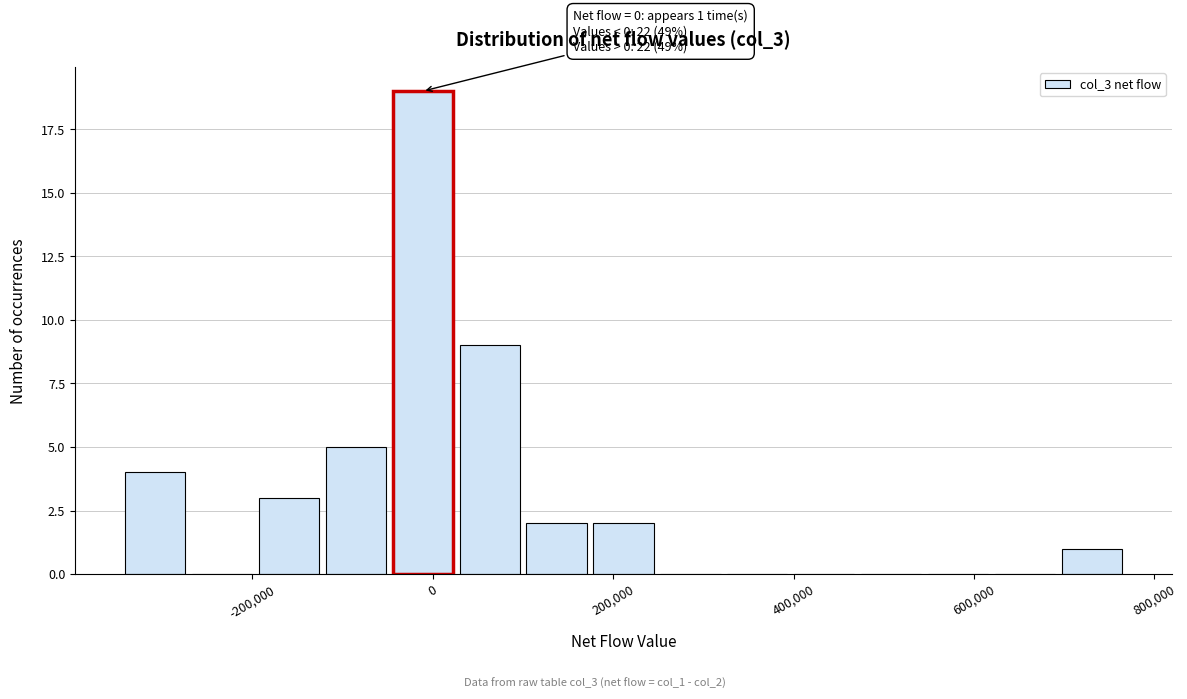

Around what value on the x-axis is the tallest bar? Give the approximate position of its centre, as read against the axis.

-20000